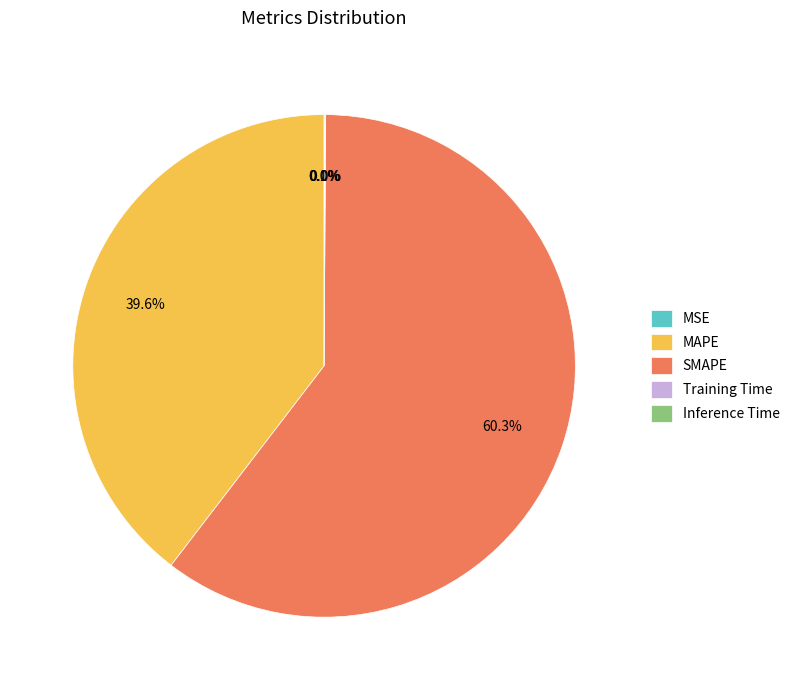

Which category has the biggest portion of the pie?

SMAPE